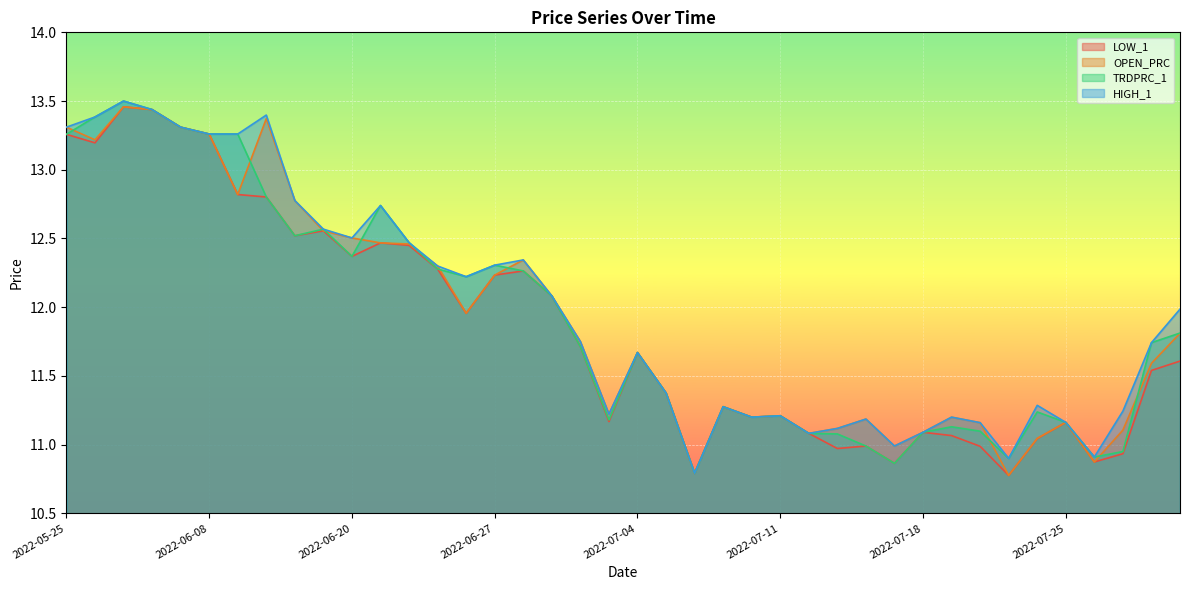

At 2022-06-22, list the series in order from smallest to largest.

LOW_1, OPEN_PRC, TRDPRC_1, HIGH_1